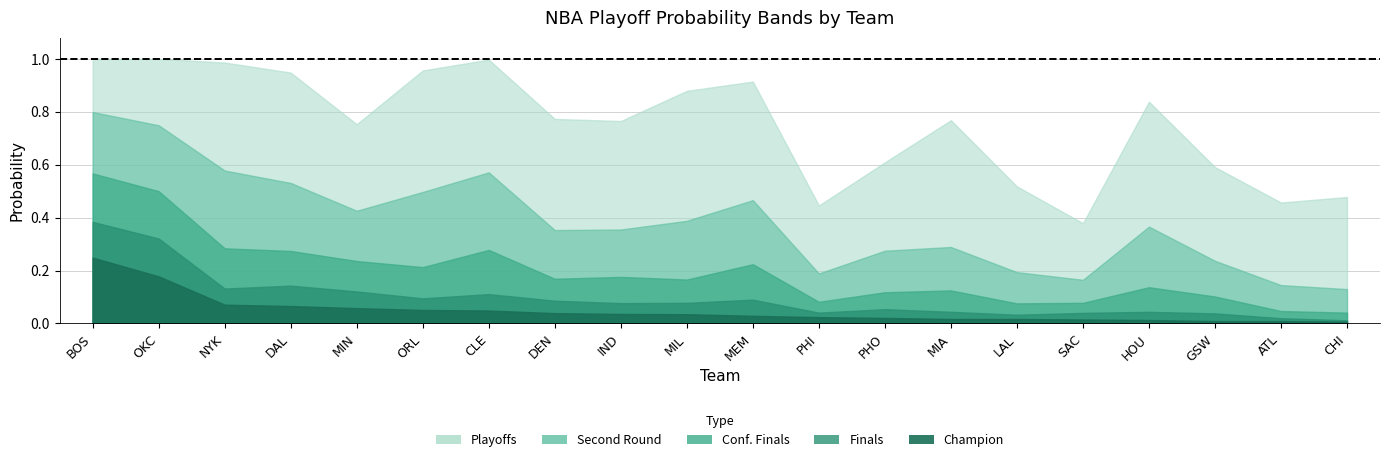

How many distinct data groups are displayed?

5